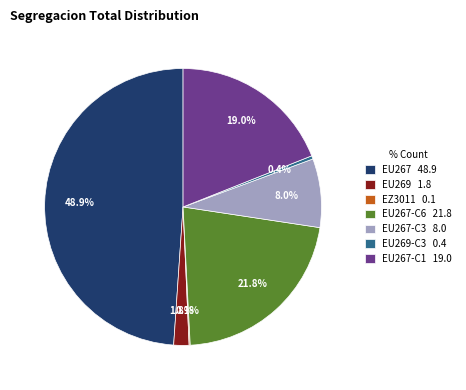

Is there a majority slice in this chart?

No